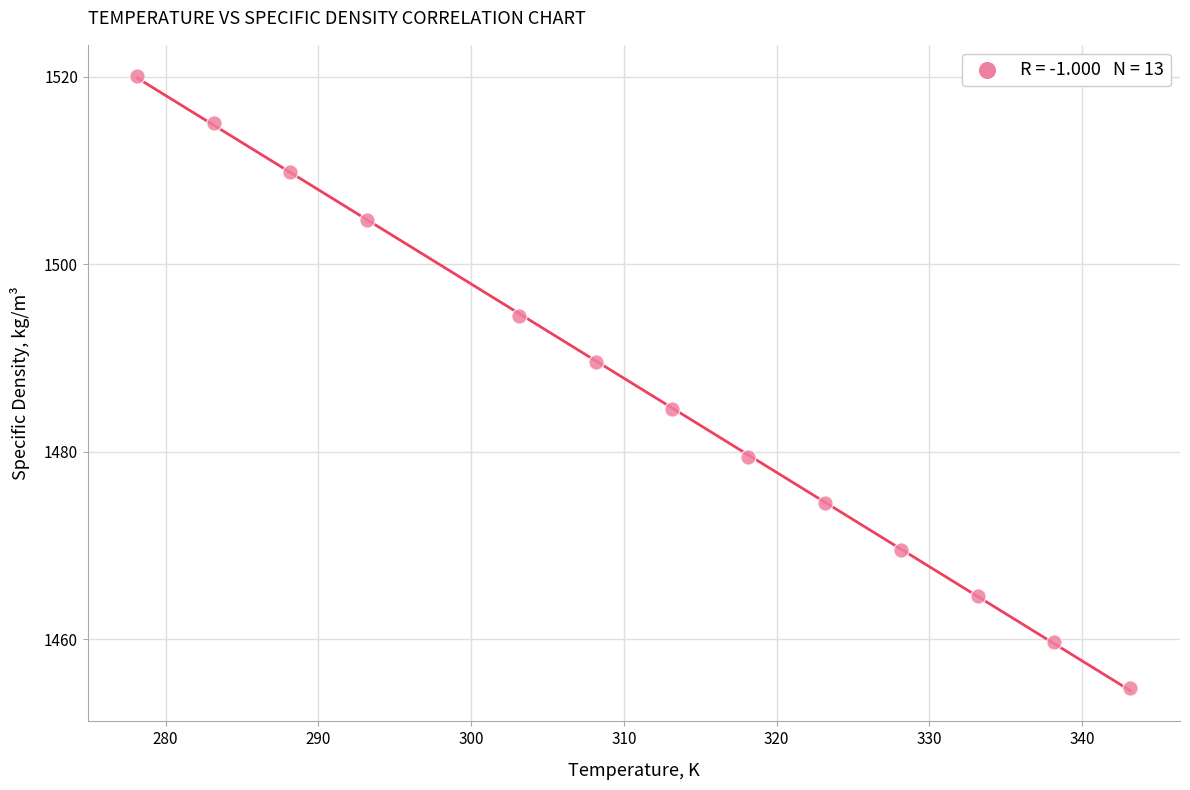

What is the range of X values (max minus min)?

65.0